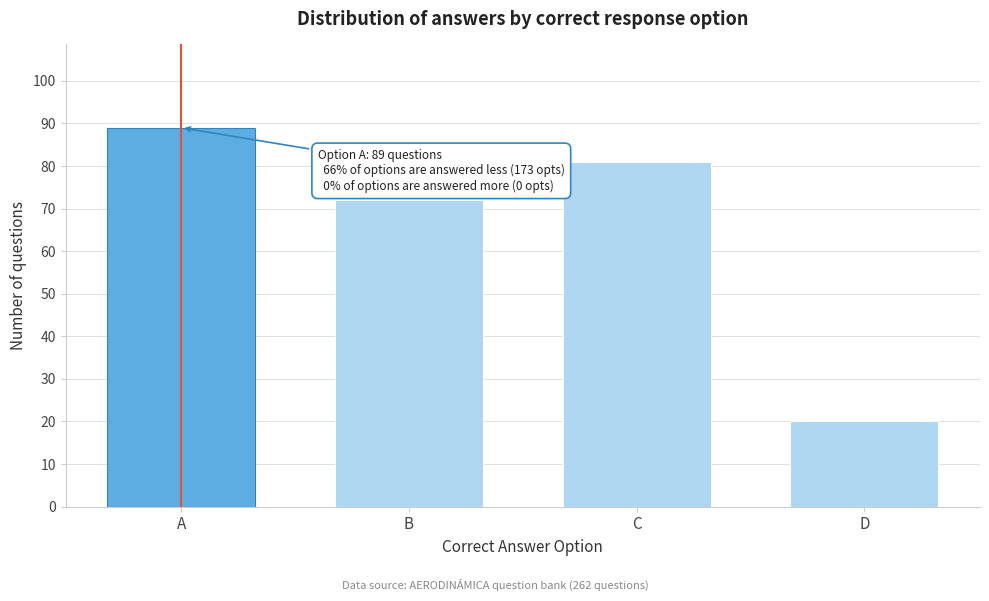

Reading right to left, what are all the values shown in this chart?

D=20	C=81	B=72	A=89